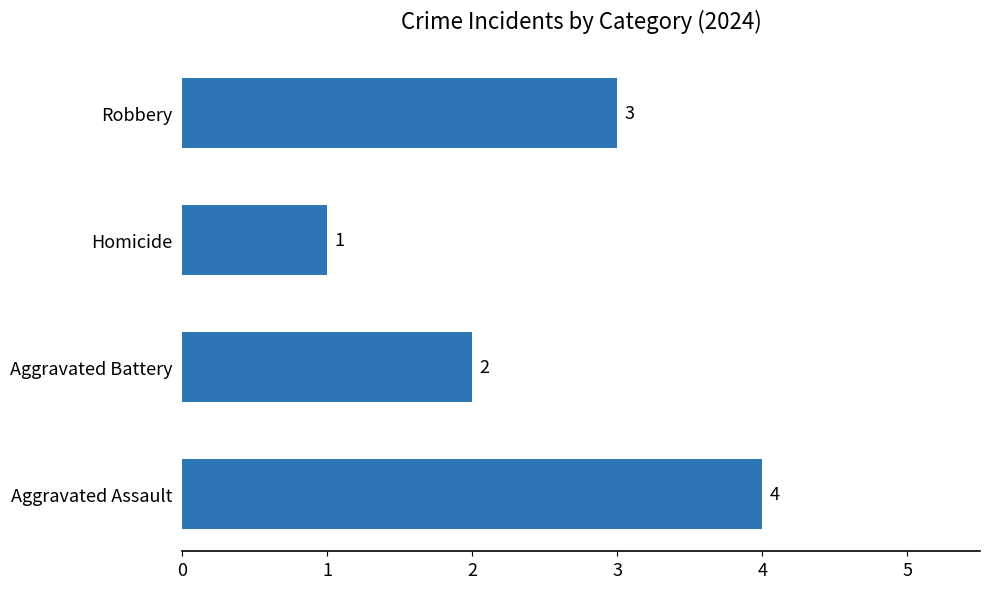

How many bars are there in total?

4